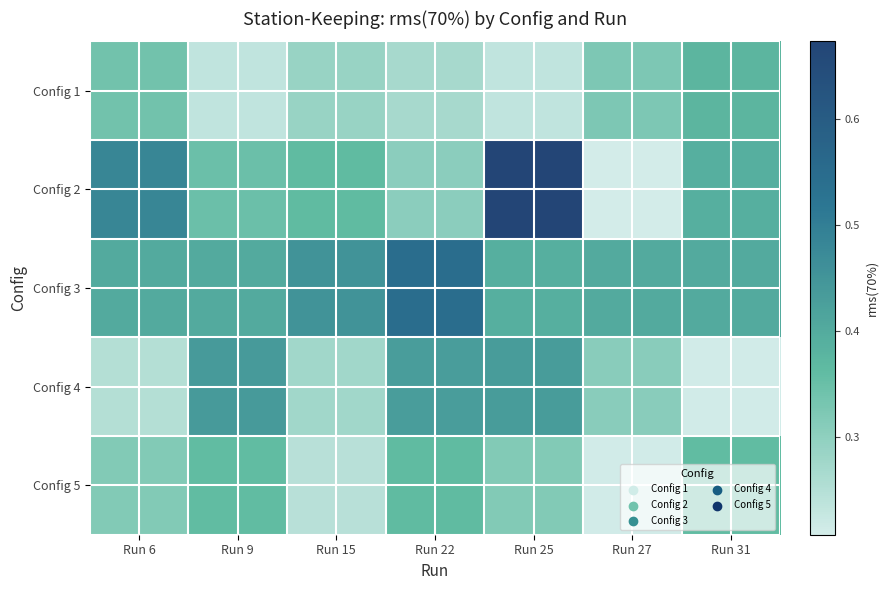

Reading right to left, extract all data points from this chart.

Config 1: Run 31=0.4	Run 27=0.3	Run 25=0.2	Run 22=0.3	Run 15=0.3	Run 9=0.2	Run 6=0.3
Config 2: Run 31=0.4	Run 27=0.2	Run 25=0.7	Run 22=0.3	Run 15=0.4	Run 9=0.3	Run 6=0.5
Config 3: Run 31=0.4	Run 27=0.4	Run 25=0.4	Run 22=0.5	Run 15=0.5	Run 9=0.4	Run 6=0.4
Config 4: Run 31=0.2	Run 27=0.3	Run 25=0.4	Run 22=0.4	Run 15=0.3	Run 9=0.4	Run 6=0.2
Config 5: Run 31=0.4	Run 27=0.2	Run 25=0.3	Run 22=0.4	Run 15=0.2	Run 9=0.4	Run 6=0.3